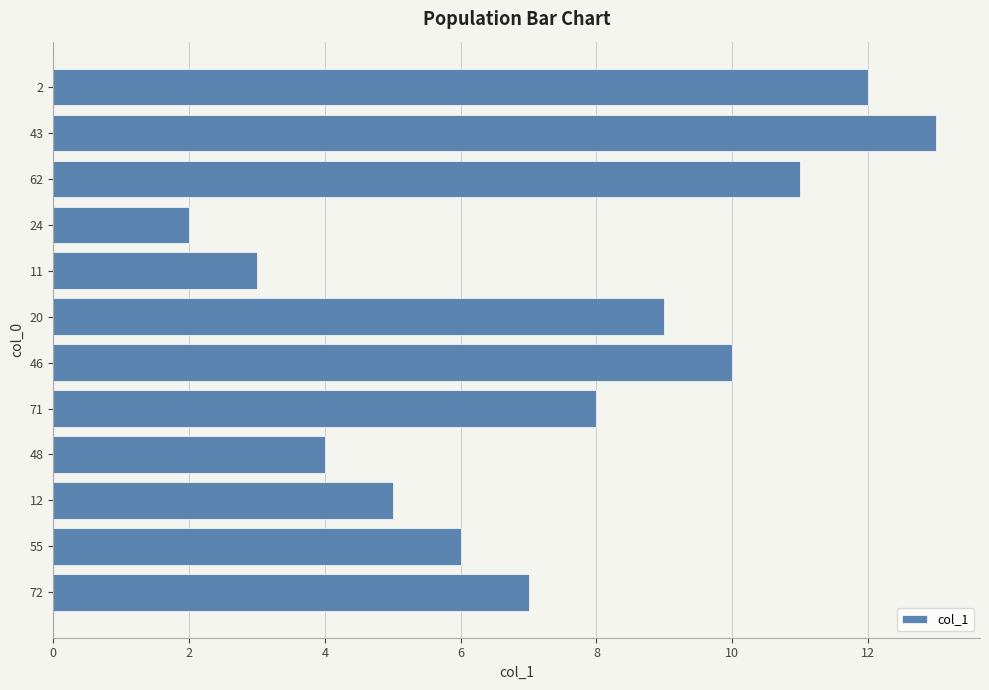

Rank the categories by value from highest to lowest.

43, 2, 62, 46, 20, 71, 72, 55, 12, 48, 11, 24